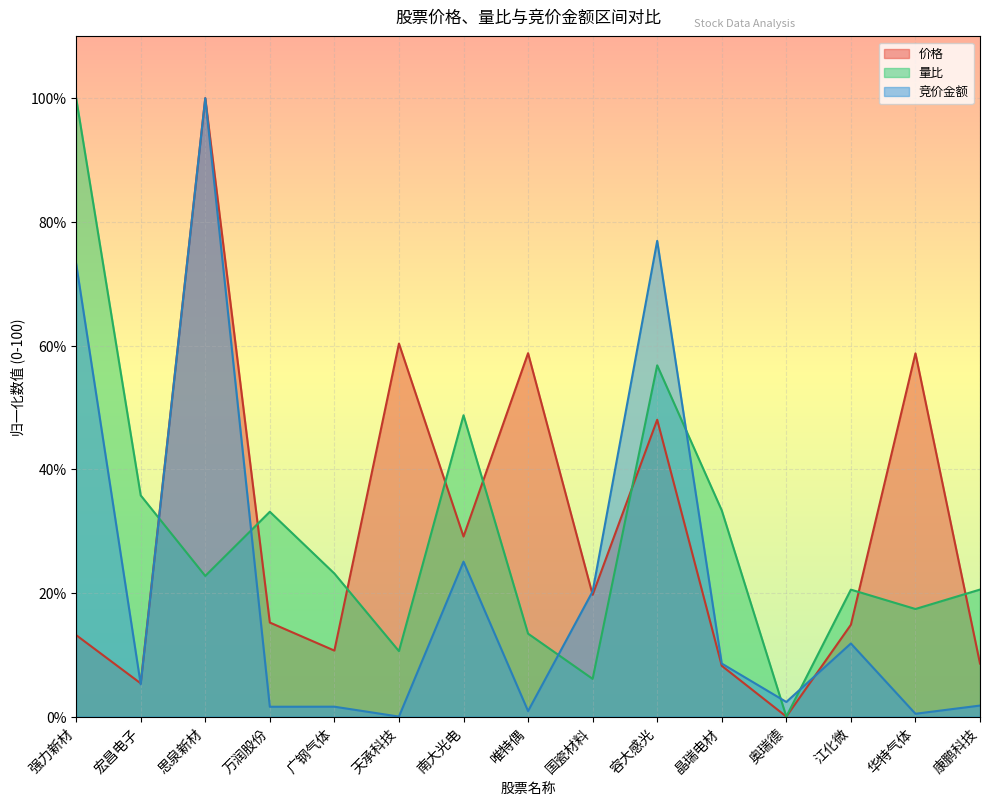

At which category does 价格 reach its first local peak?

思泉新材